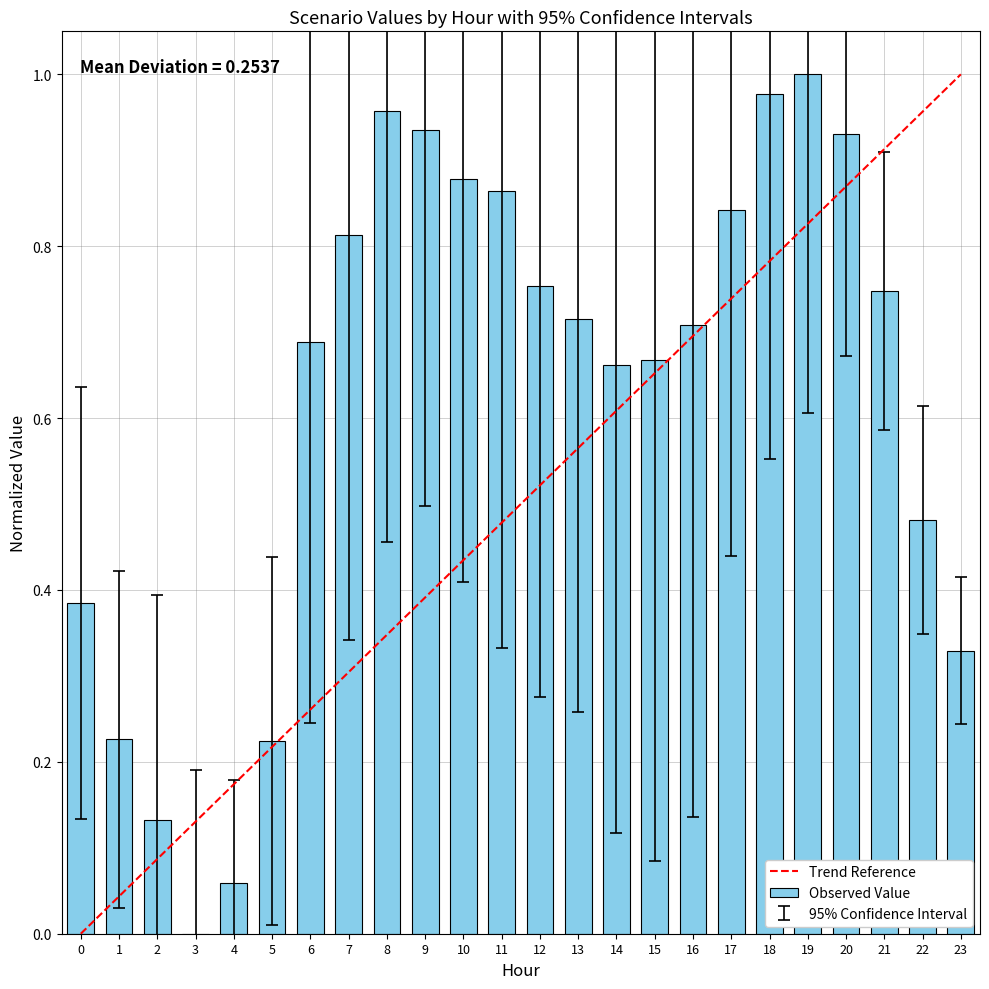

Is it true that the value at 11 is 0.2?

False